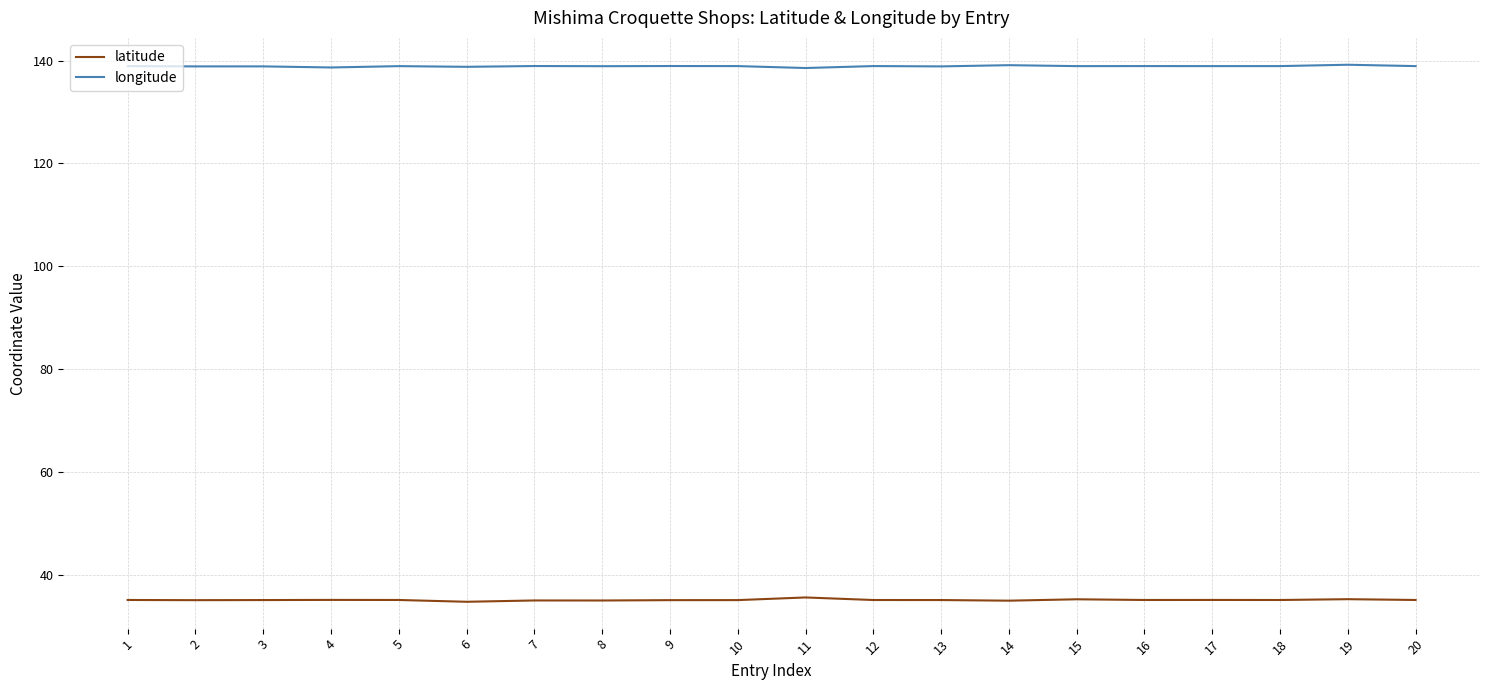

What is the greatest value displayed?

139.2